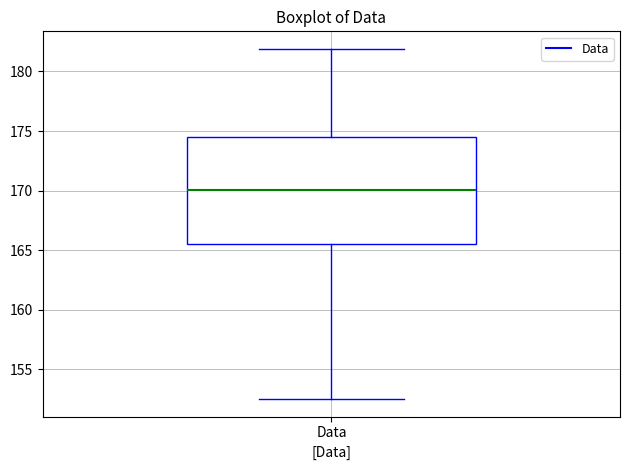

Where does the upper whisker of the box for Data end on the y-axis? The values are not printed on the chart, so give them approximately, as read against the axis.

182.0